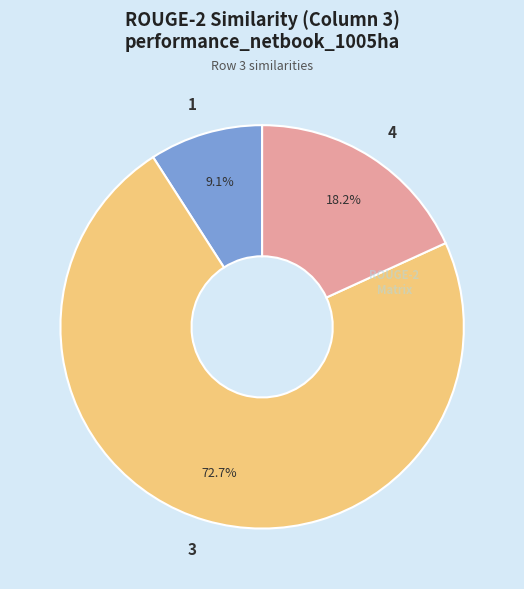

What is the total percentage of 4 and 3?

90.9%